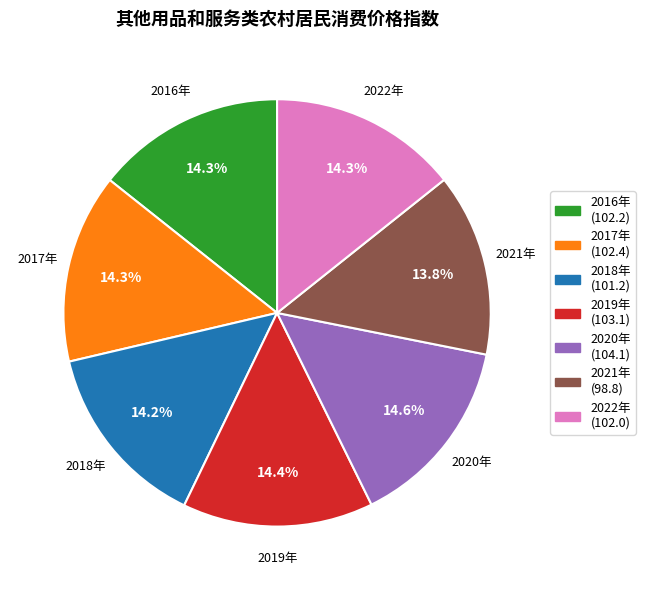

How much of the chart is everything except 2018年?

85.8%